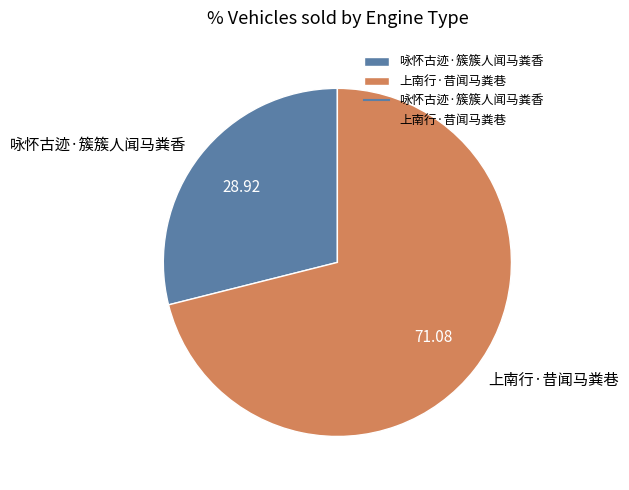

What is the majority slice?

上南行·昔闻马粪巷